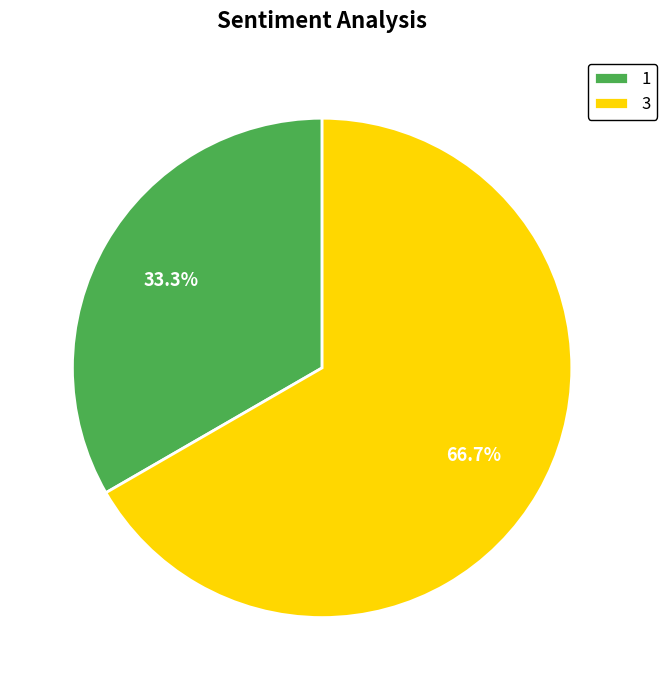

Is there a majority slice in this chart?

Yes